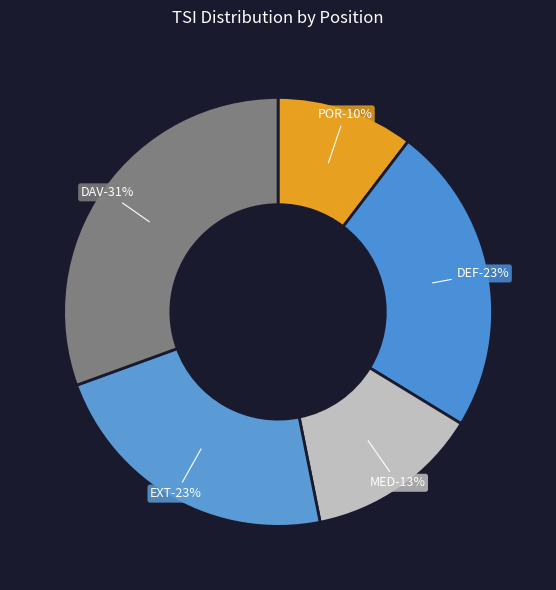

Is it true that DEF is 10% of the pie?

False